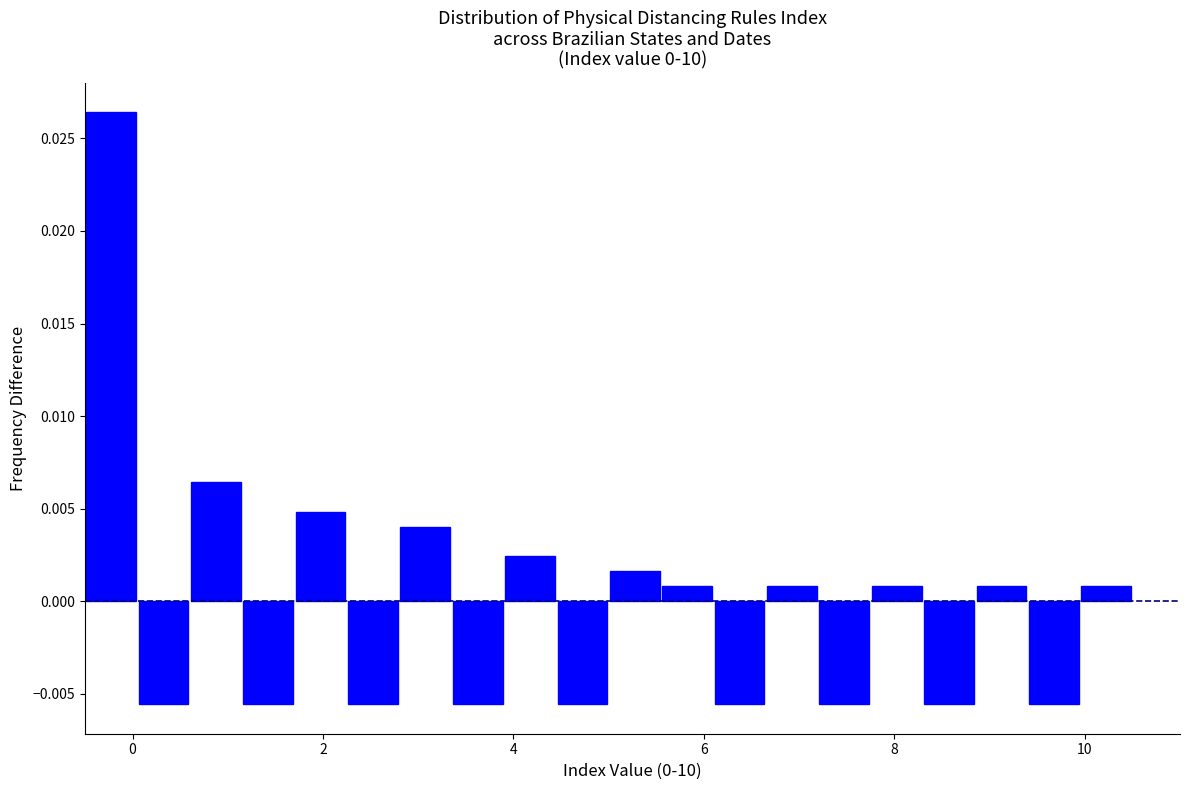

Read against the x-axis, roughly where is the centre of the tallest bar?

-0.2